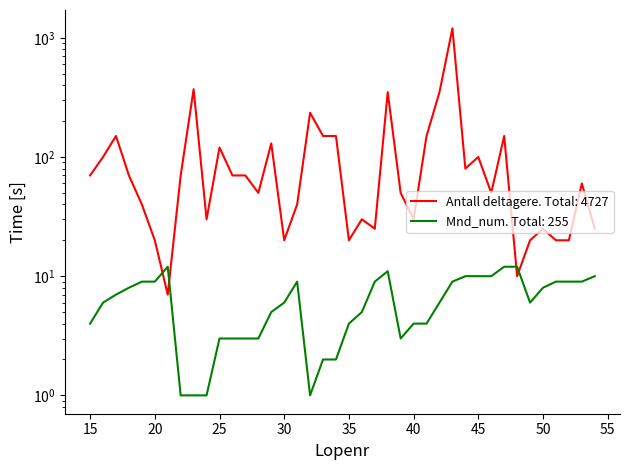

What is the difference between the maximum and minimum values in the Antall deltagere series?

1193